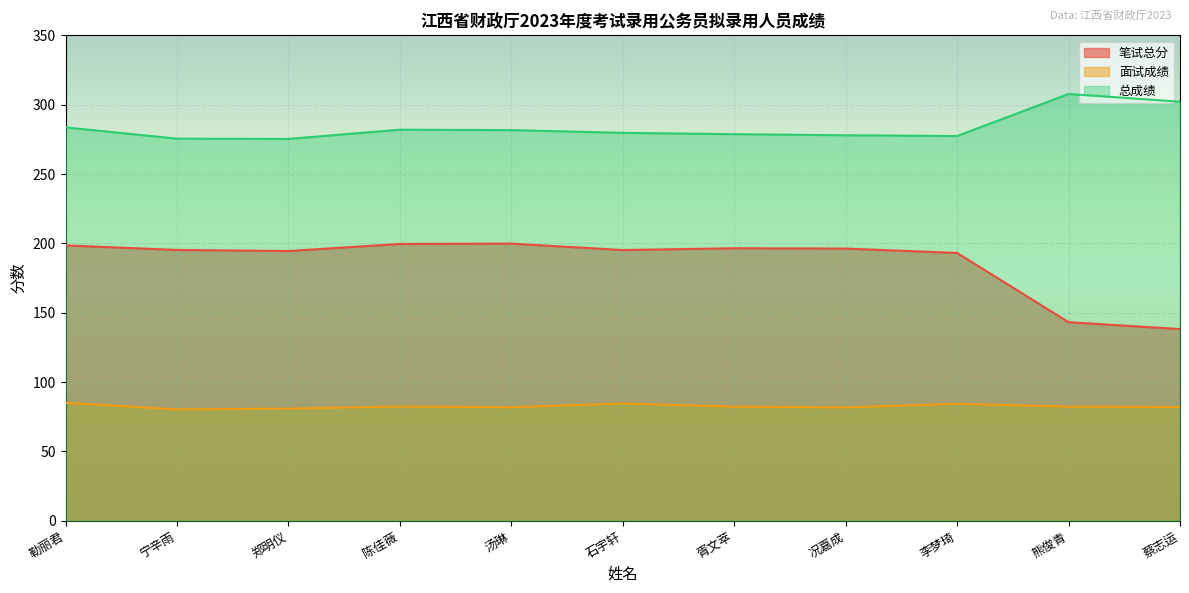

Is the value of 笔试总分 at 汤琳 greater than the value of 总成绩 at 汤琳?

No